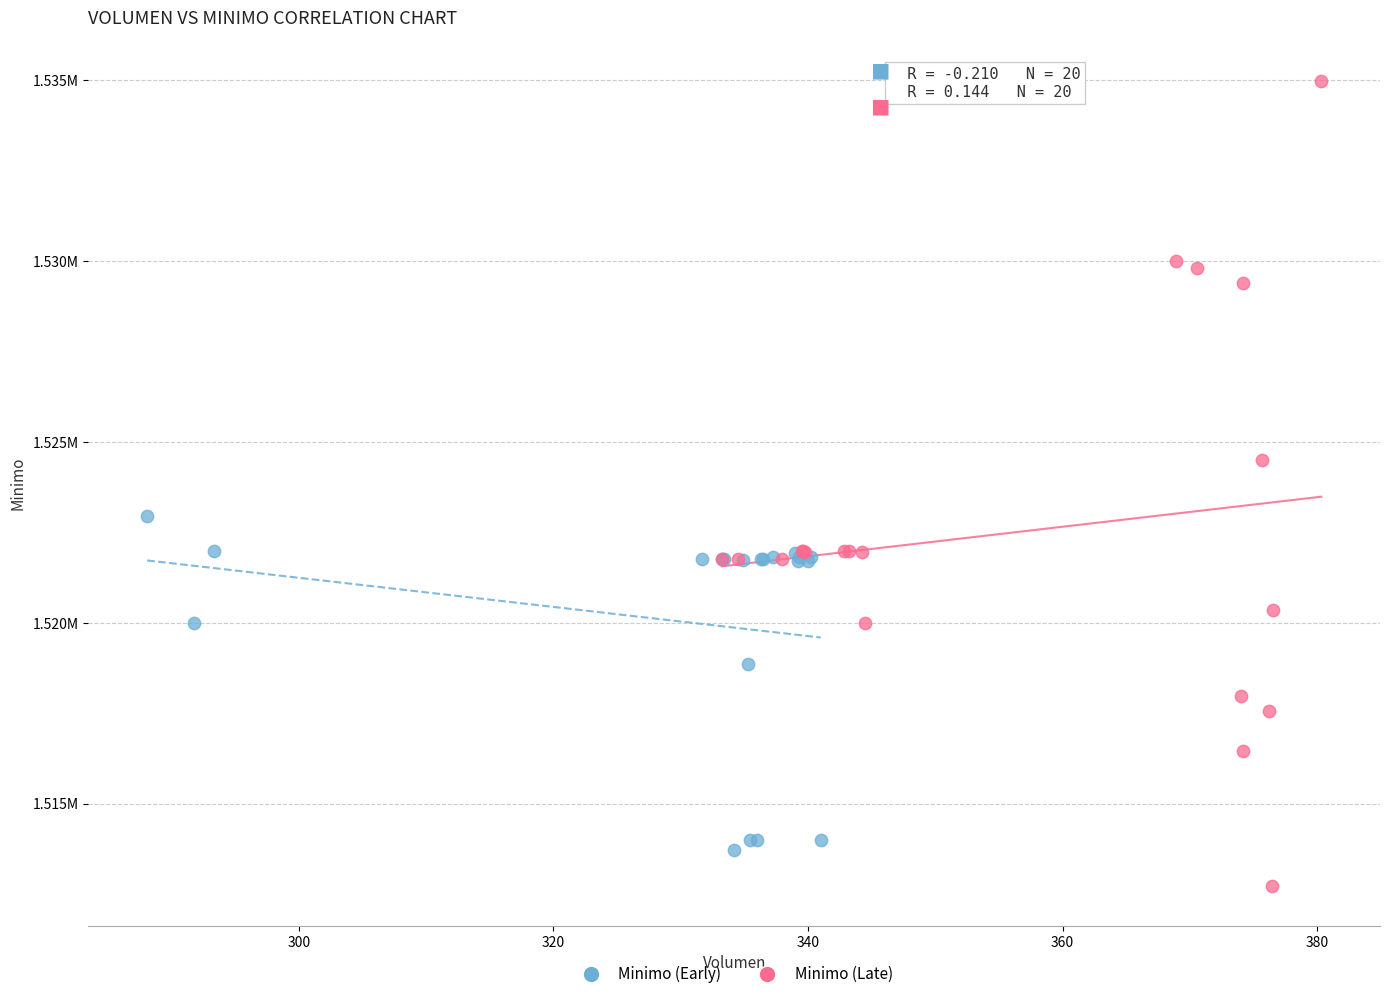

What are all the series names shown in the legend?

Minimo (Early), Minimo (Late)